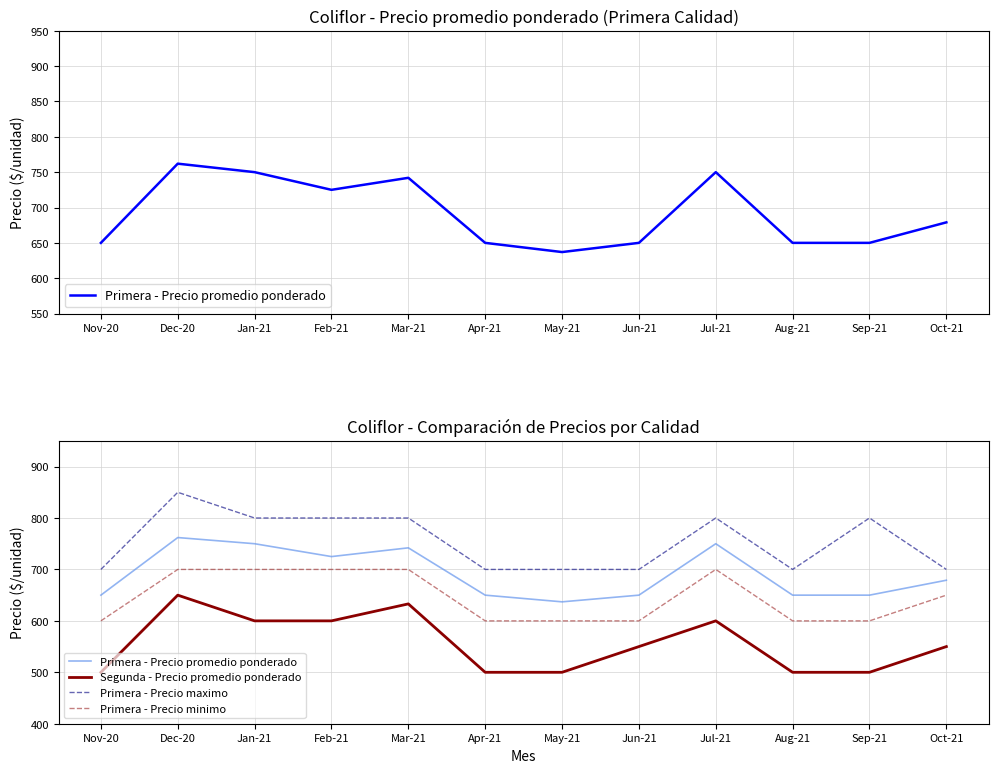

What position from the right is Sep-21?

2